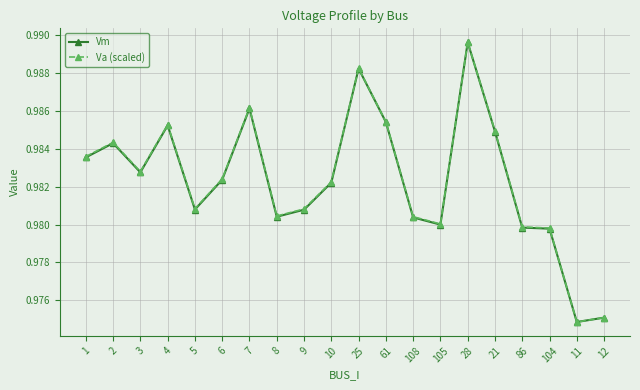

Which label corresponds to the largest value in the chart?

28